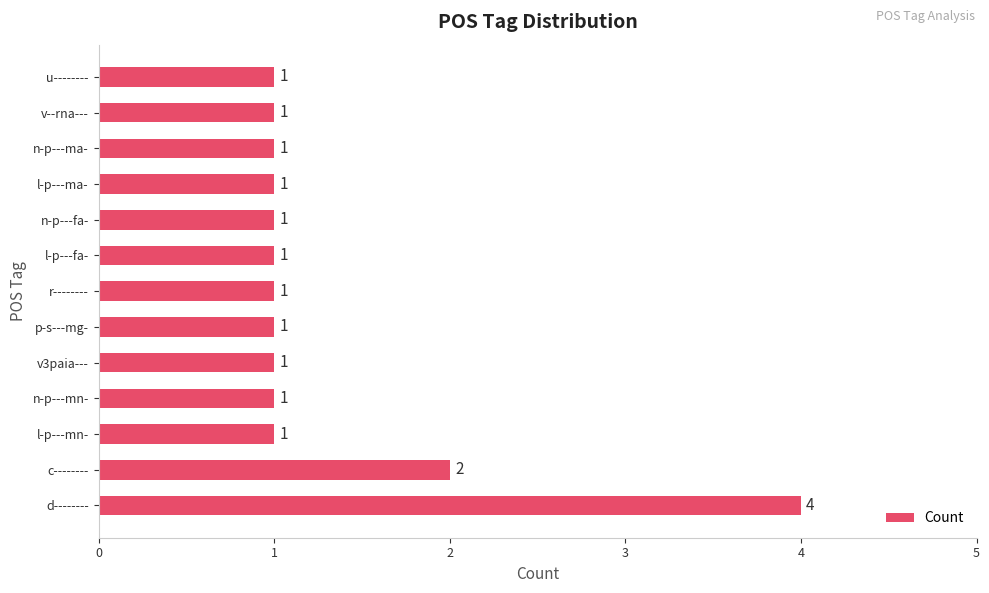

Where is the data nearest to the value 2?

c--------